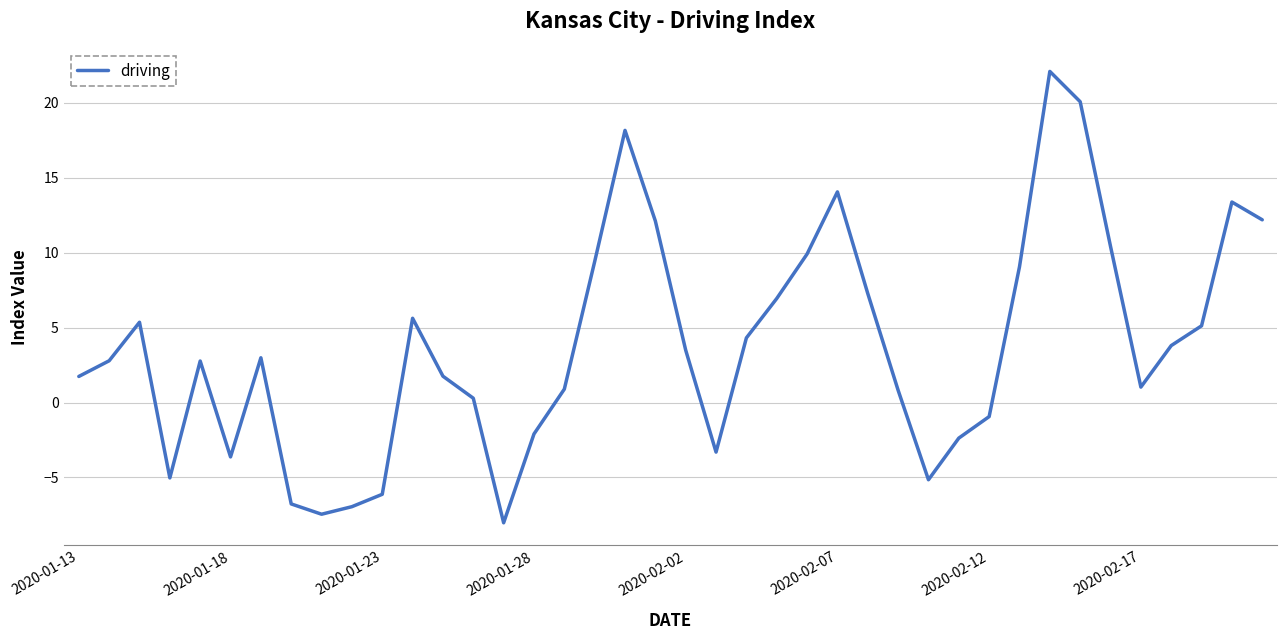

What is the minimum value shown in the chart?

-8.0